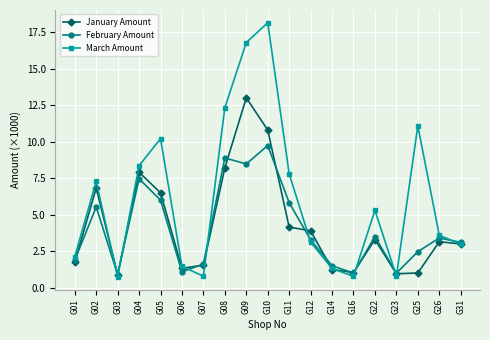

What is the sum of the March Amount values at G14 and G25?

12.4